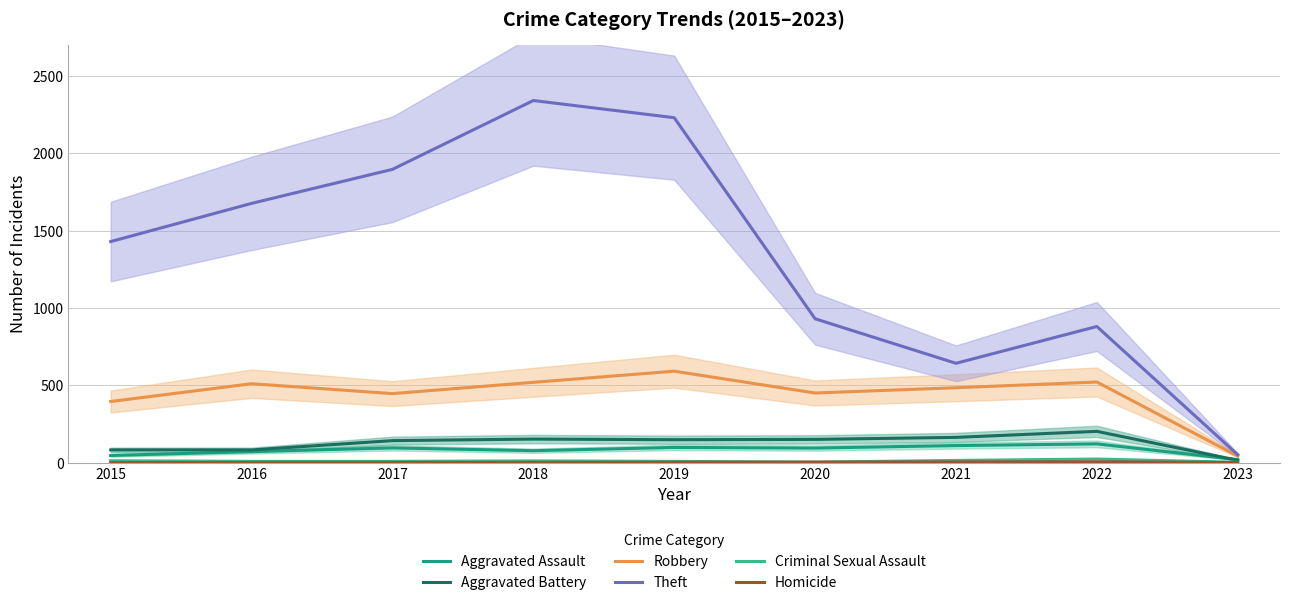

Between 2021 and 2020, which is larger?

2021